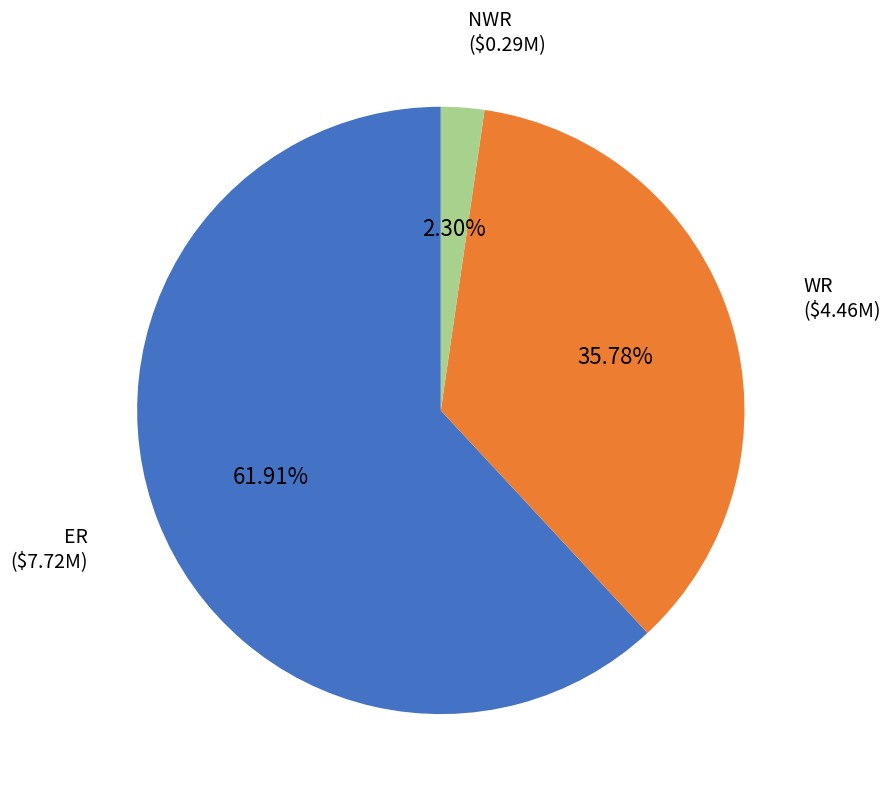

Do ER and WR together represent more than half of the pie?

Yes